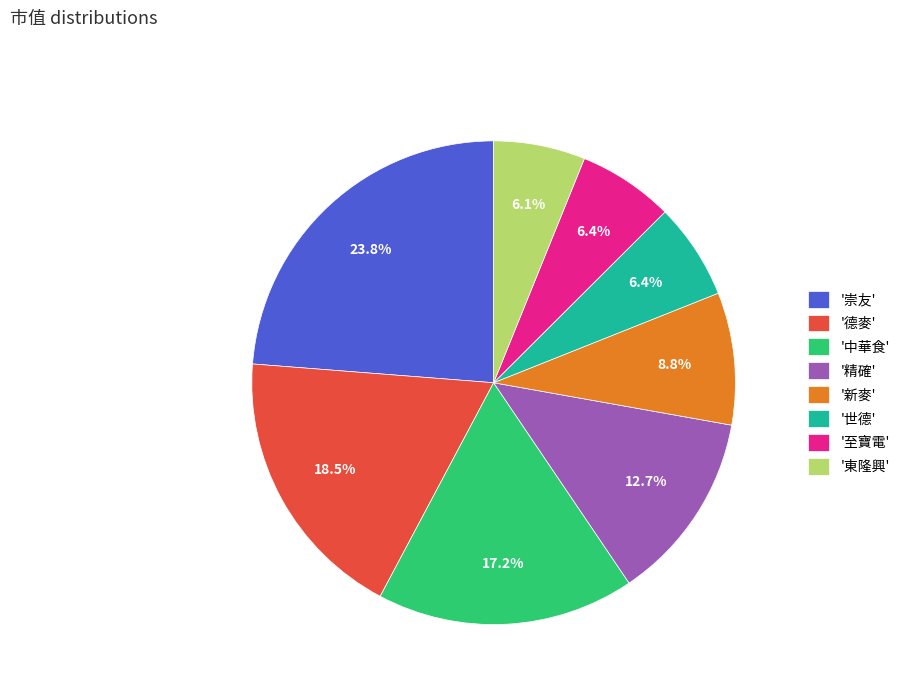

Which category has the biggest portion of the pie?

'崇友'